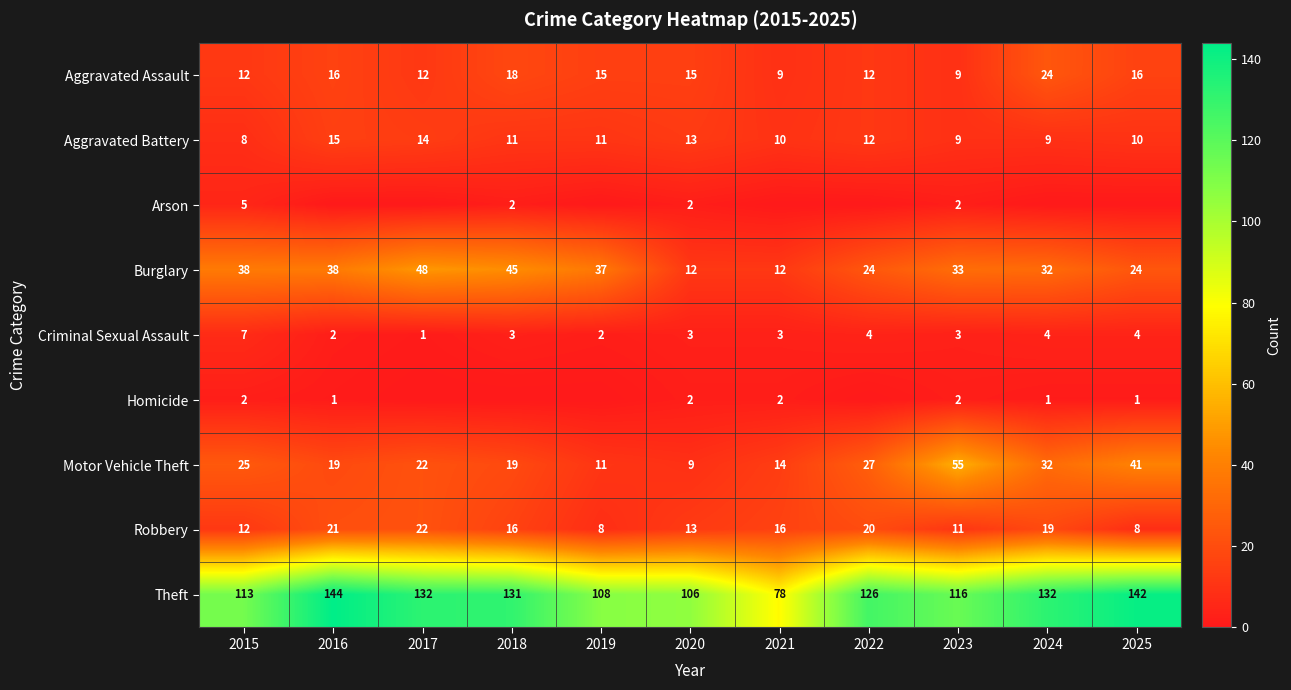

True or false: Robbery has a value of 11 at 2023.

True